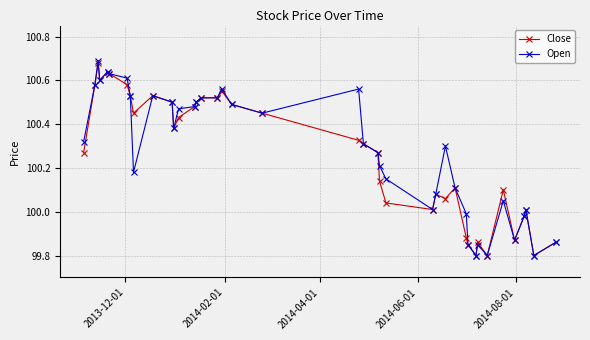

How many lines are shown in the chart?

2